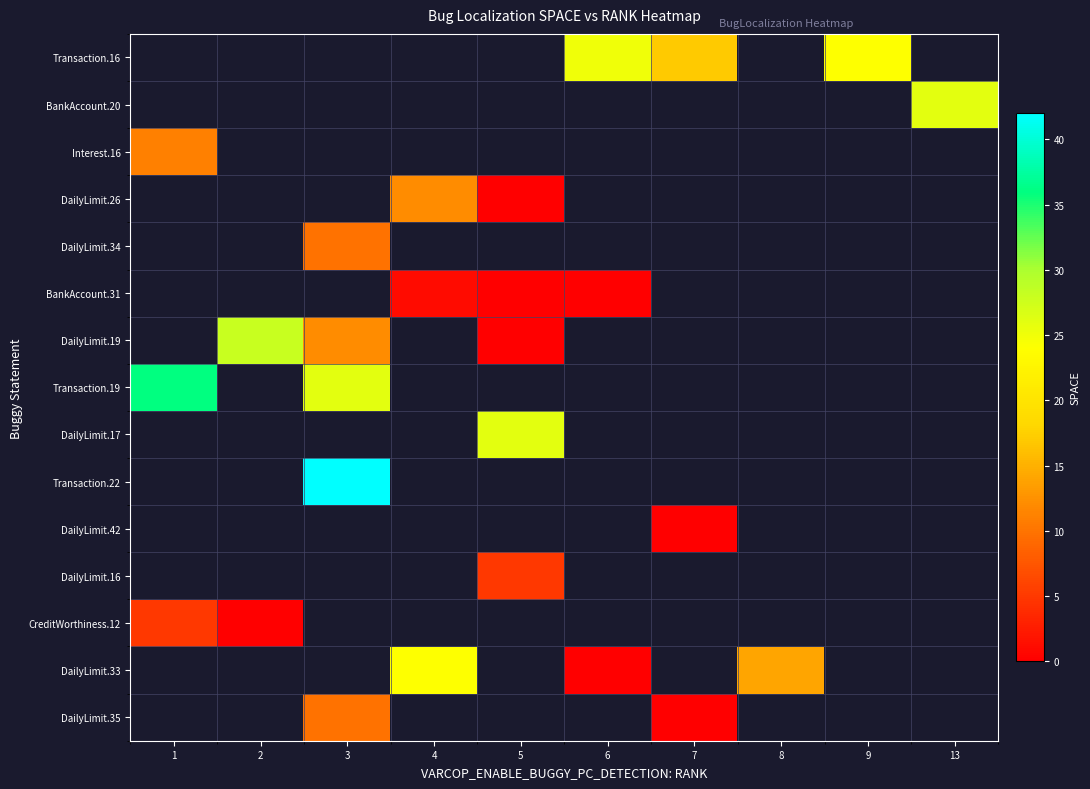

Which has a higher value, 2 or 13?

13